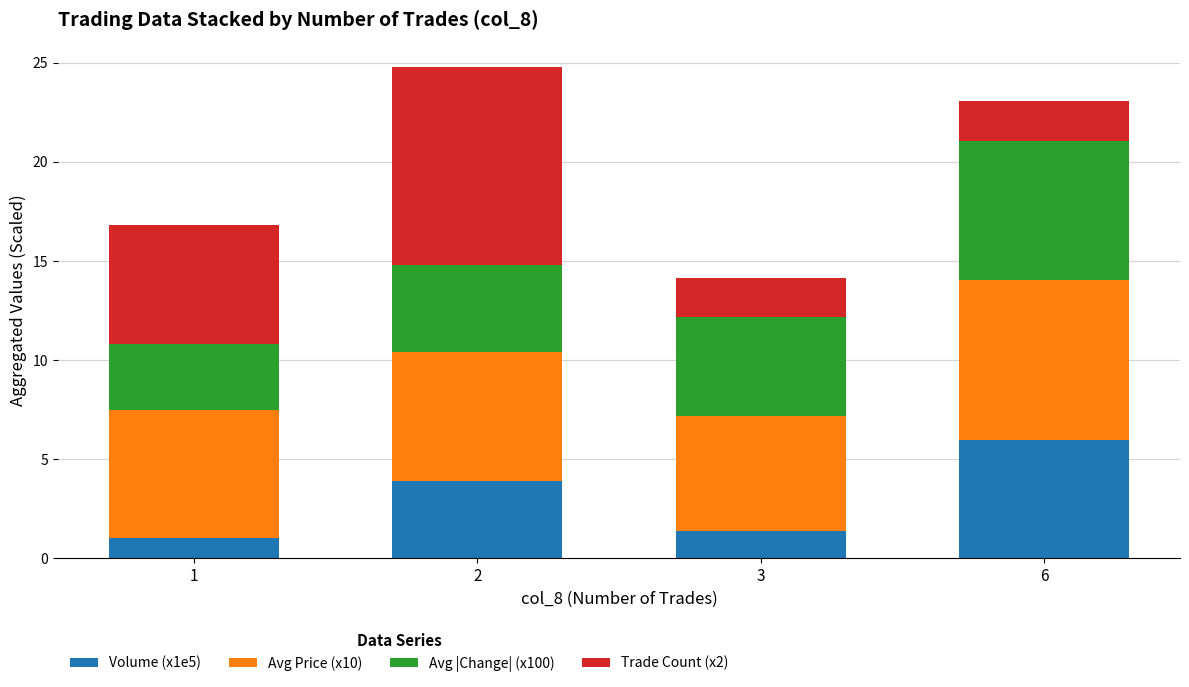

Is it true that Volume (x1e5) equals 1.5 at 2?

False